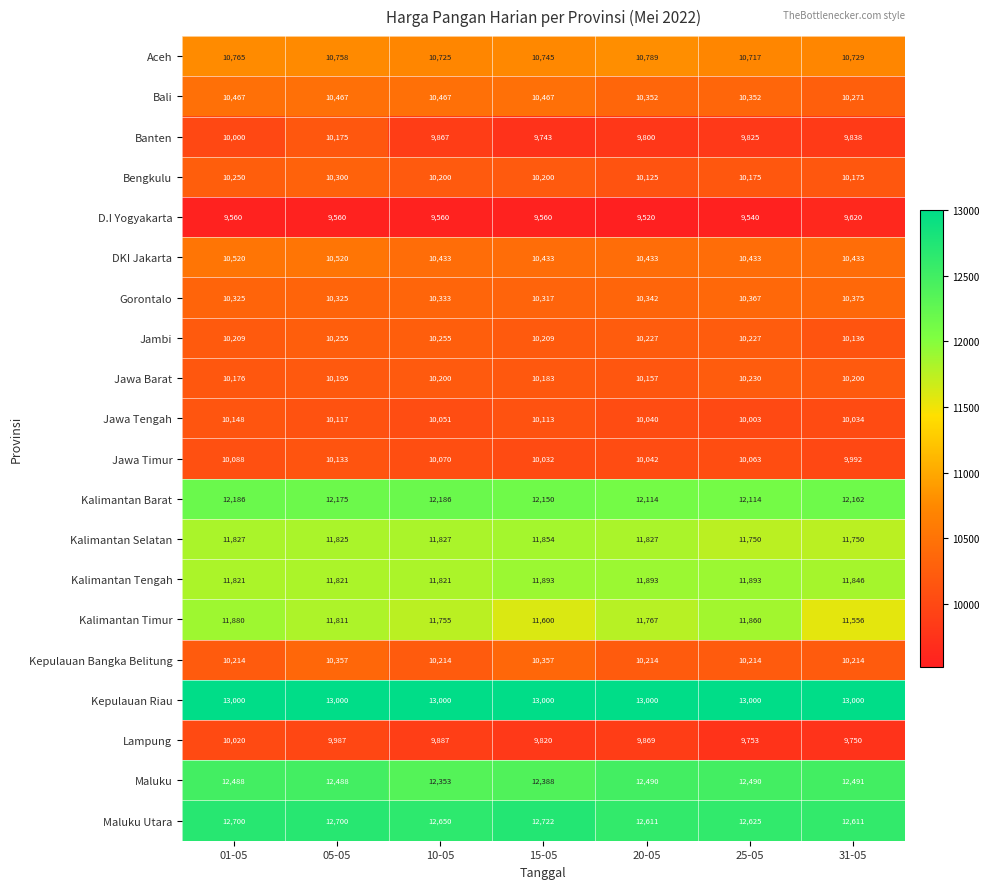

At 15-05, list the series in order from smallest to largest.

D.I Yogyakarta, Banten, Lampung, Jawa Timur, Jawa Tengah, Jawa Barat, Bengkulu, Jambi, Gorontalo, Kepulauan Bangka Belitung, DKI Jakarta, Bali, Aceh, Kalimantan Timur, Kalimantan Selatan, Kalimantan Tengah, Kalimantan Barat, Maluku, Maluku Utara, Kepulauan Riau